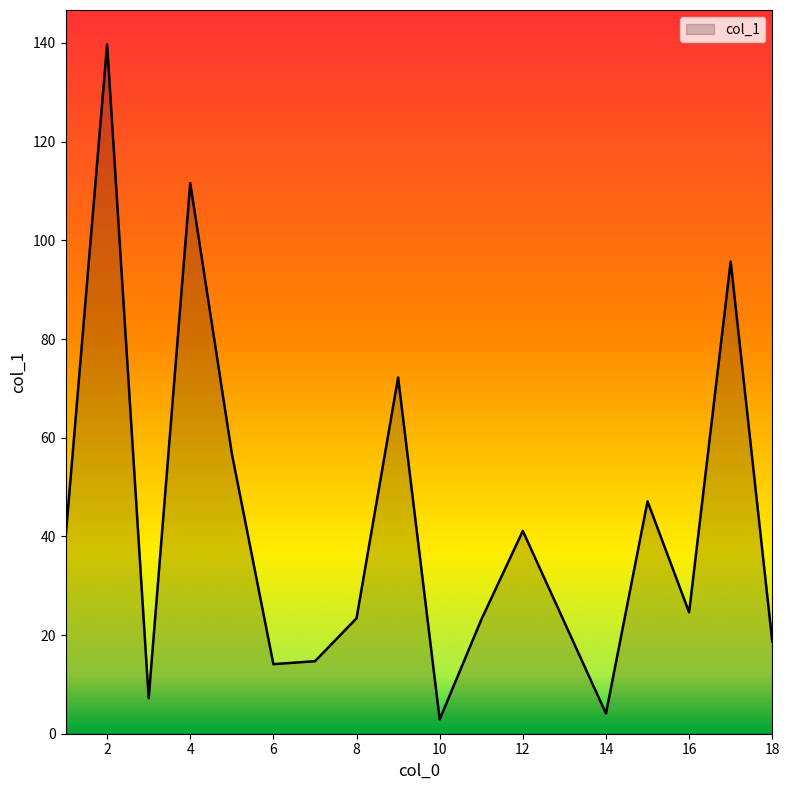

What is the difference between the maximum and minimum values?

136.8